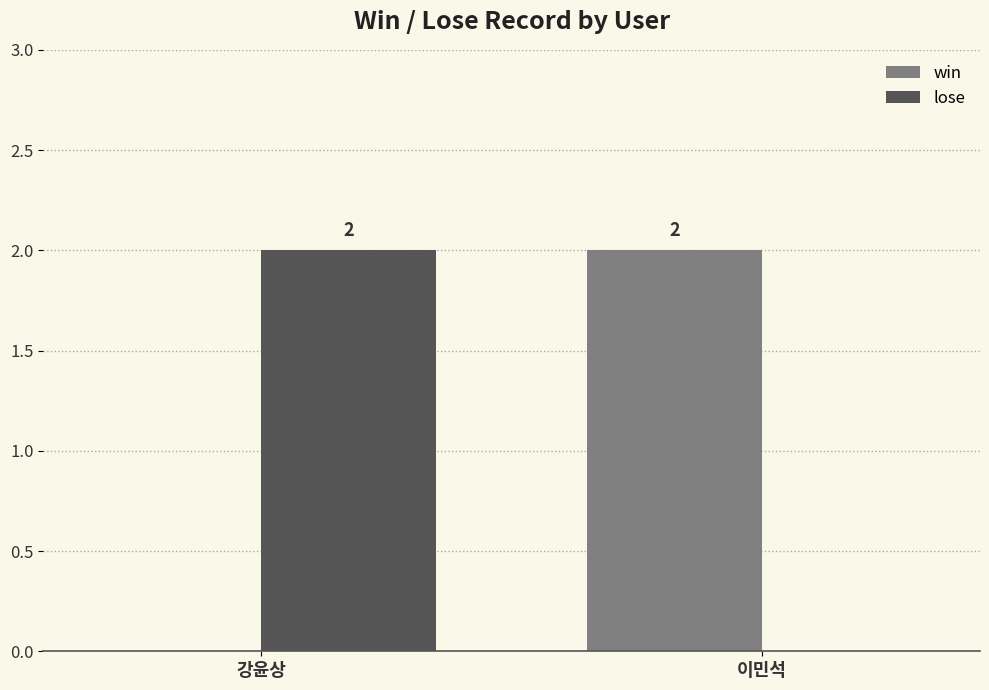

What is the maximum value for win?

2